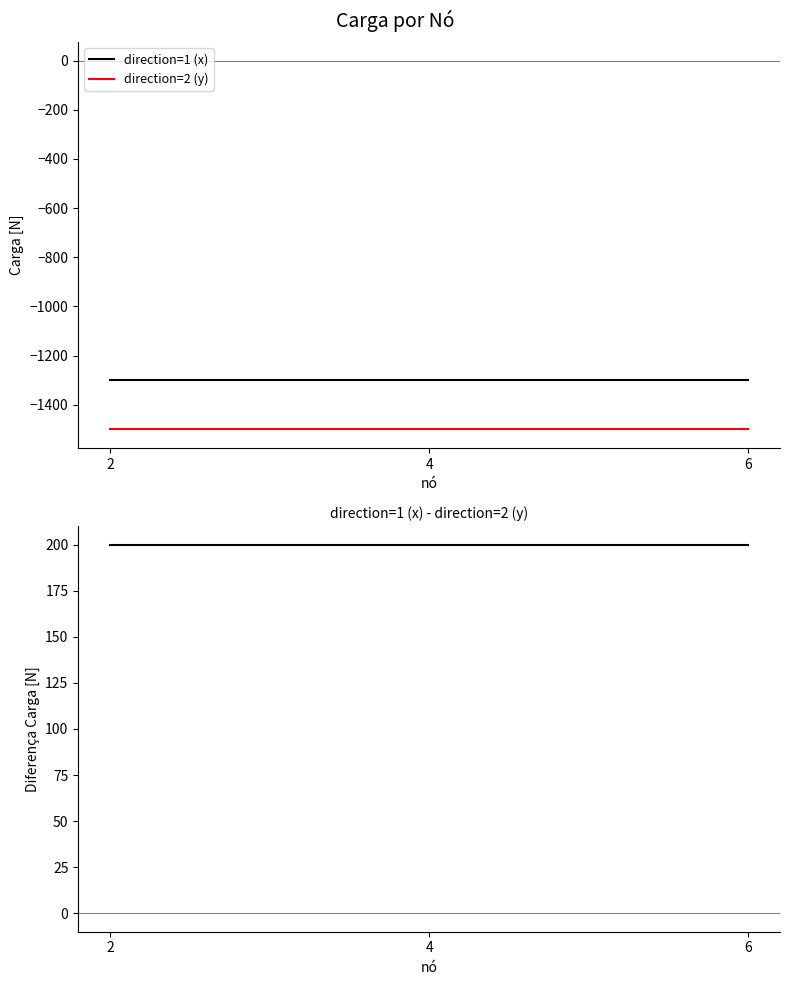

What is the value of the direction=2 (y) point at the 2nd from the left?

-1500